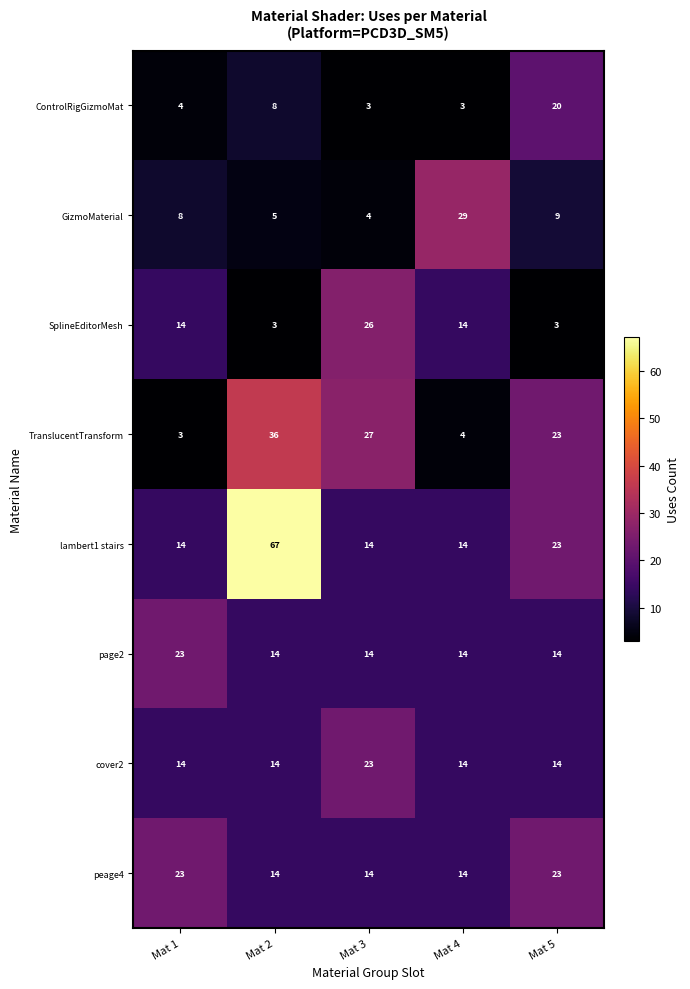

What is the difference between the second highest and second lowest values in the peage4 series?

9